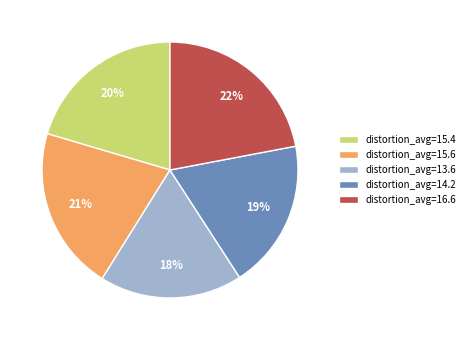

Is there any slice that represents more than half of the pie?

No